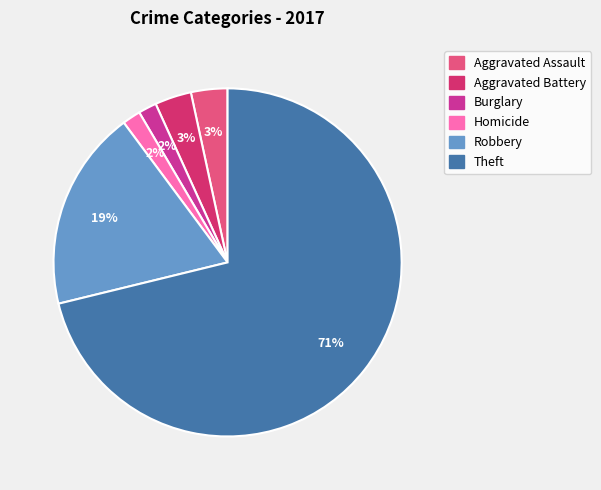

To the nearest percent, what is the difference between the largest and smallest slice percentages?

69%